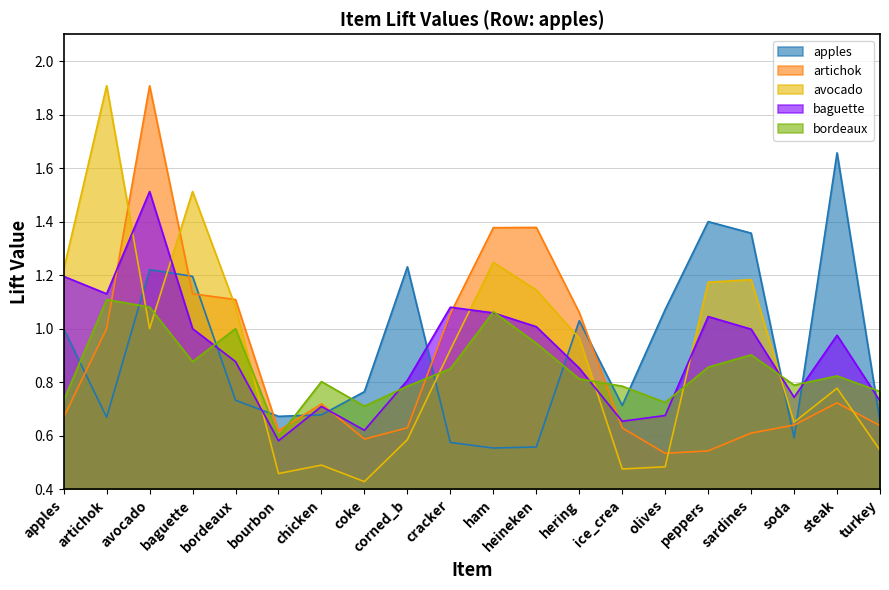

What is the label of the 18th point from the right?

avocado